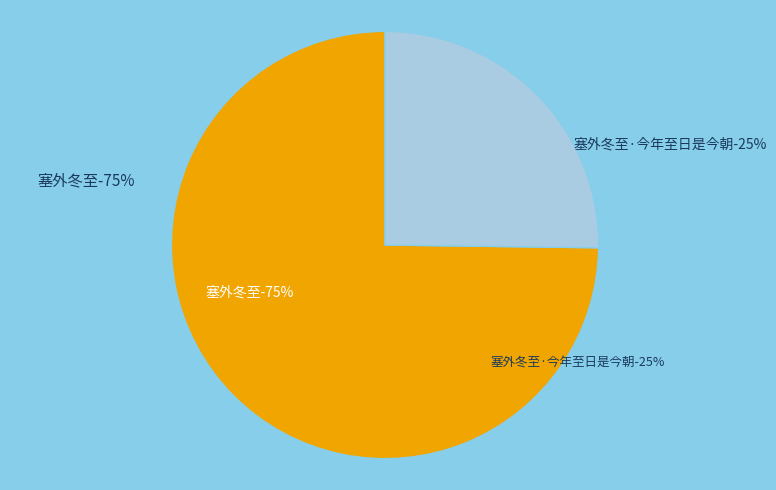

Is there any slice that represents more than half of the pie?

Yes